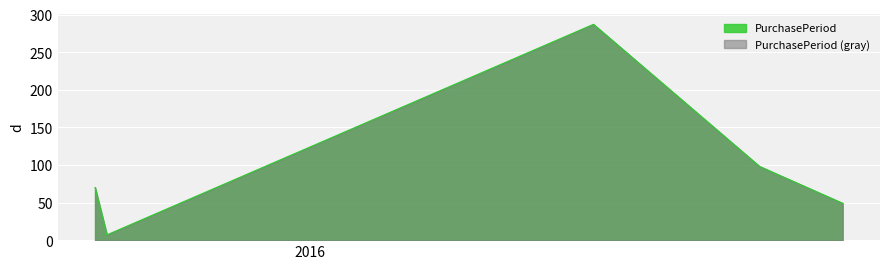

List the labels in order of value, smallest first.

2015-09-03, 2016-11-10, 2015-08-27, 2016-09-22, 2016-06-16